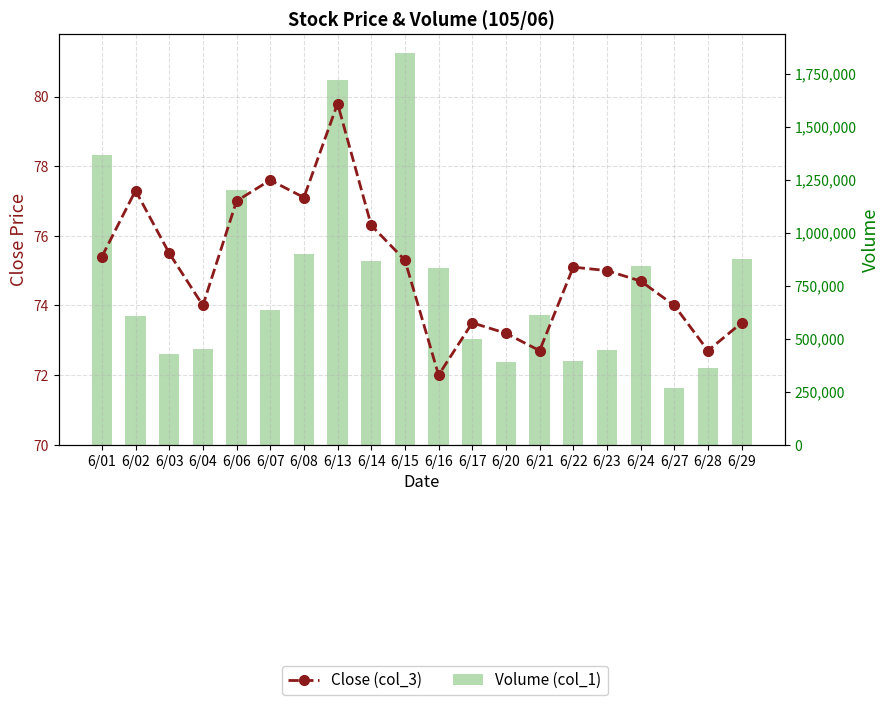

What is the difference between the Volume (col_1) values at 6/22 and 6/21?

215614.0